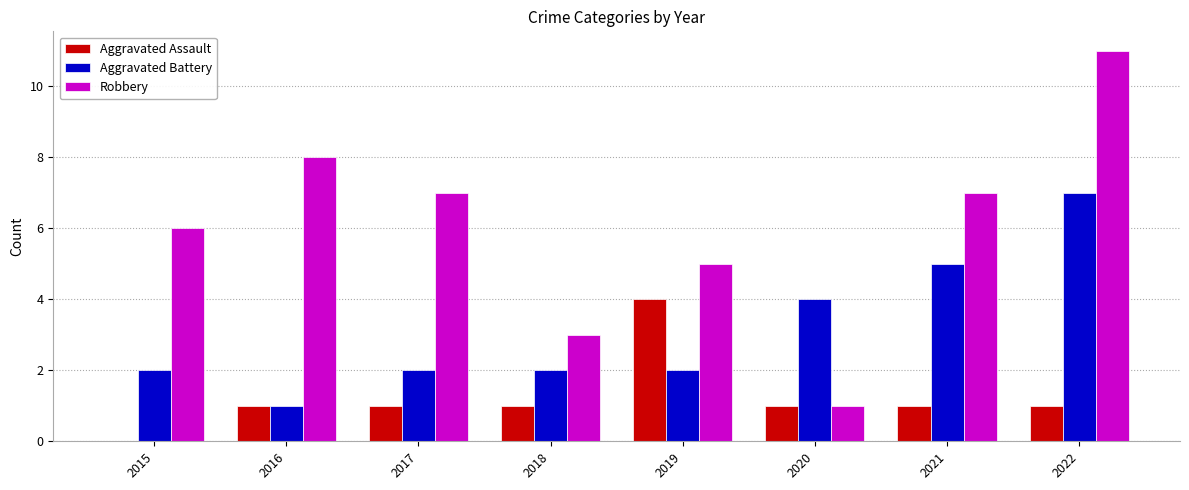

Count the Robbery values in the range 5 to 8.

5